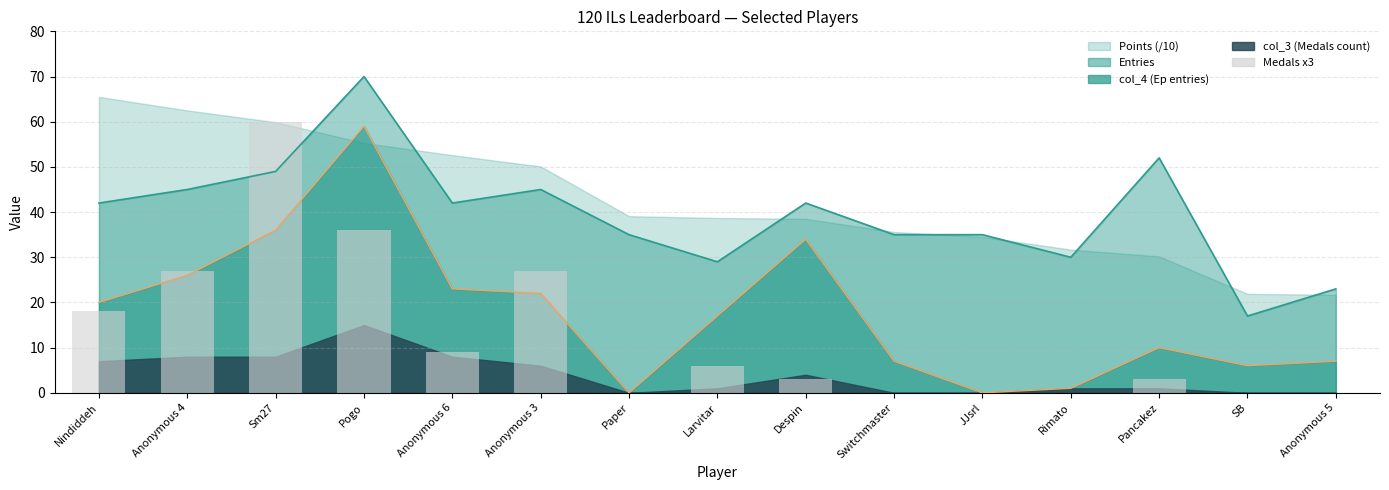

The chart shows a value of 27 at Anonymous 4. True or false?

True